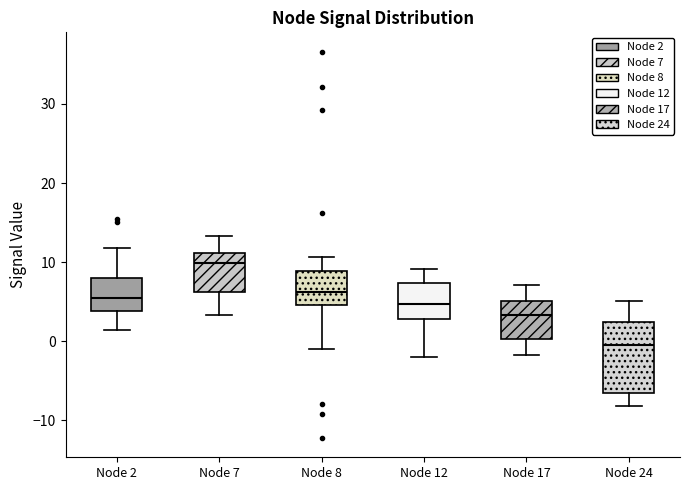

Reading left to right, transcribe this box plot: for each box, give where its median line is, the range the box spans, and where its two whiskers end, as read against the y-axis. The values are not printed on the chart, so give them approximately, as read against the axis.

Node 2: median 5, box 4 to 8, whiskers 1 to 12
Node 7: median 10, box 6 to 11, whiskers 3 to 13
Node 8: median 6, box 5 to 9, whiskers -1 to 11
Node 12: median 5, box 3 to 7, whiskers -2 to 9
Node 17: median 3, box 0 to 5, whiskers -2 to 7
Node 24: median 0, box -6 to 2, whiskers -8 to 5